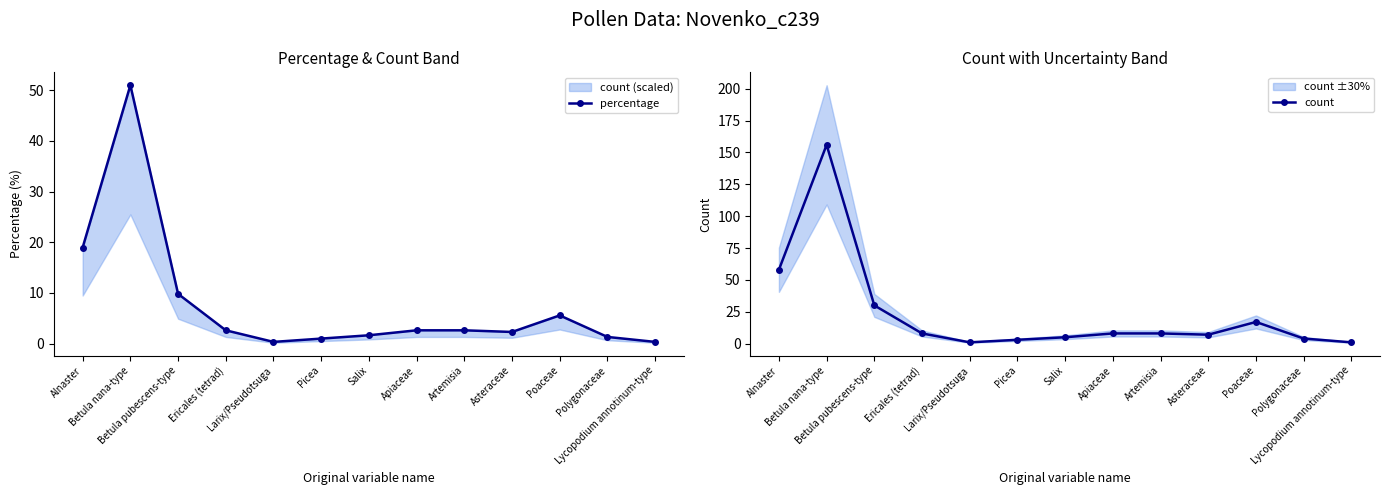

True or false: count and percentage cross at least once.

False